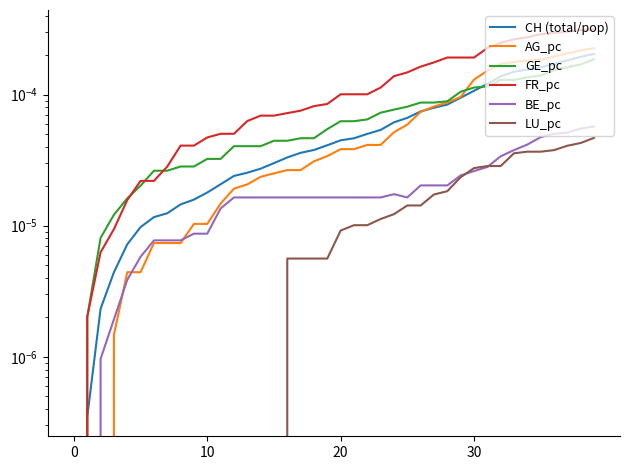

The BE_pc series shows 0.0 at 15. True or false?

True